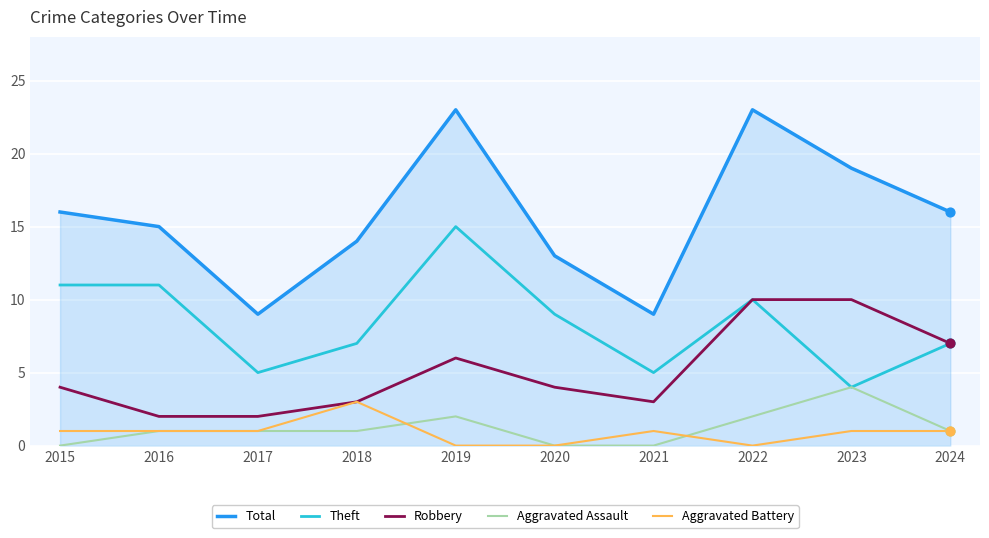

What is the total value across all series at 2022?

45